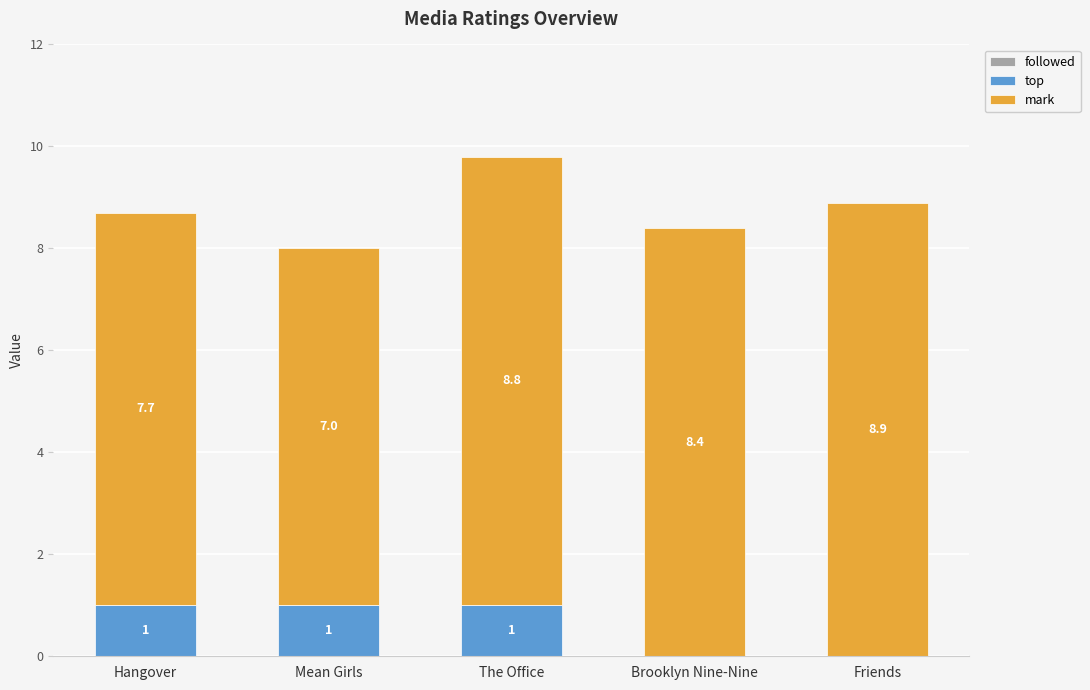

Is it true that top equals -0.6 at Friends?

False